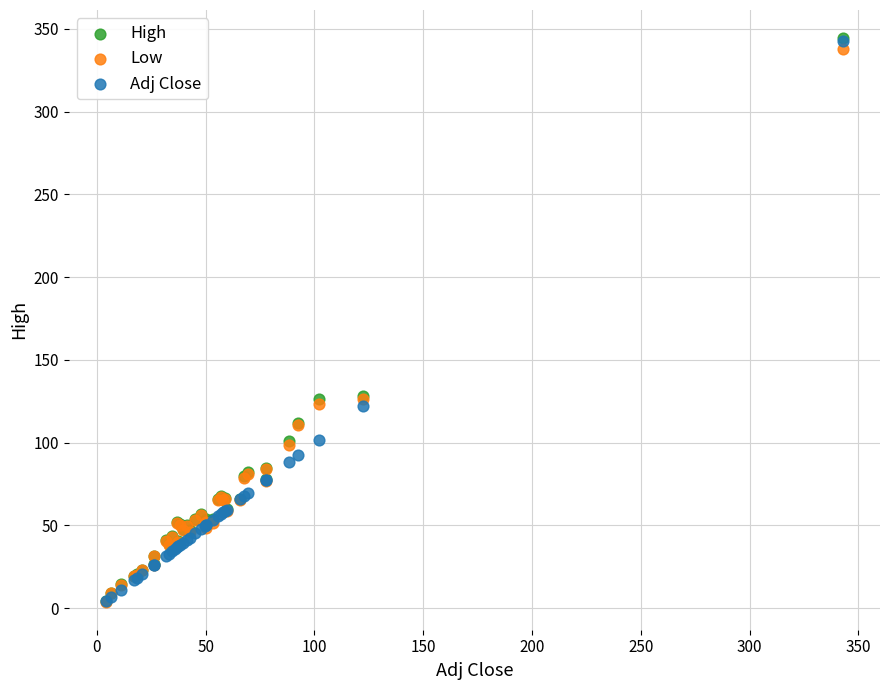

What are all the series names shown in the legend?

High, Low, Adj Close